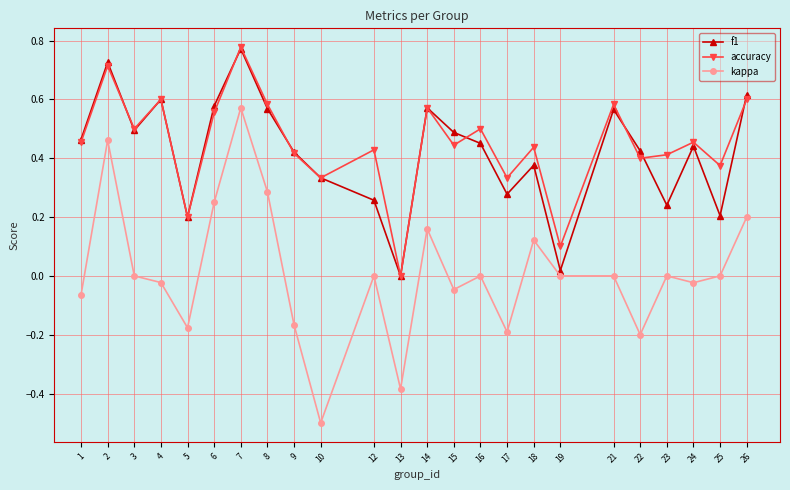

Where is the first local maximum for kappa?

2